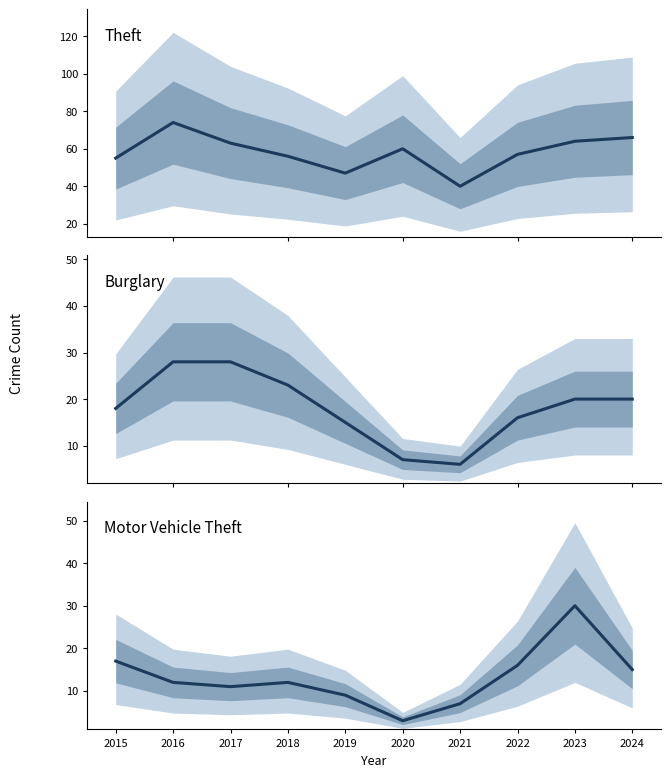

How many data points in Motor Vehicle Theft are above 12?

4